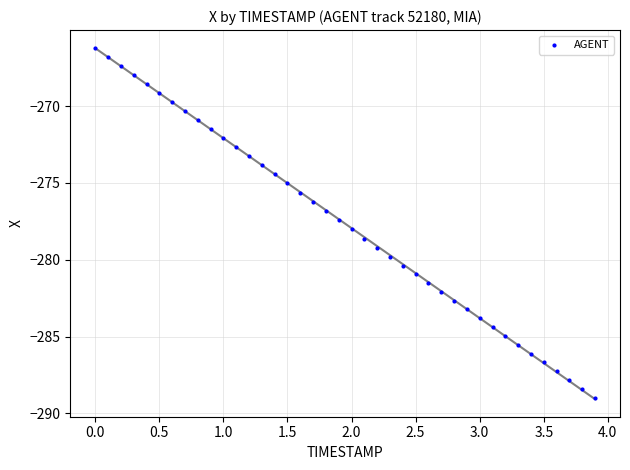

What is the range of X values (max minus min)?

3.9